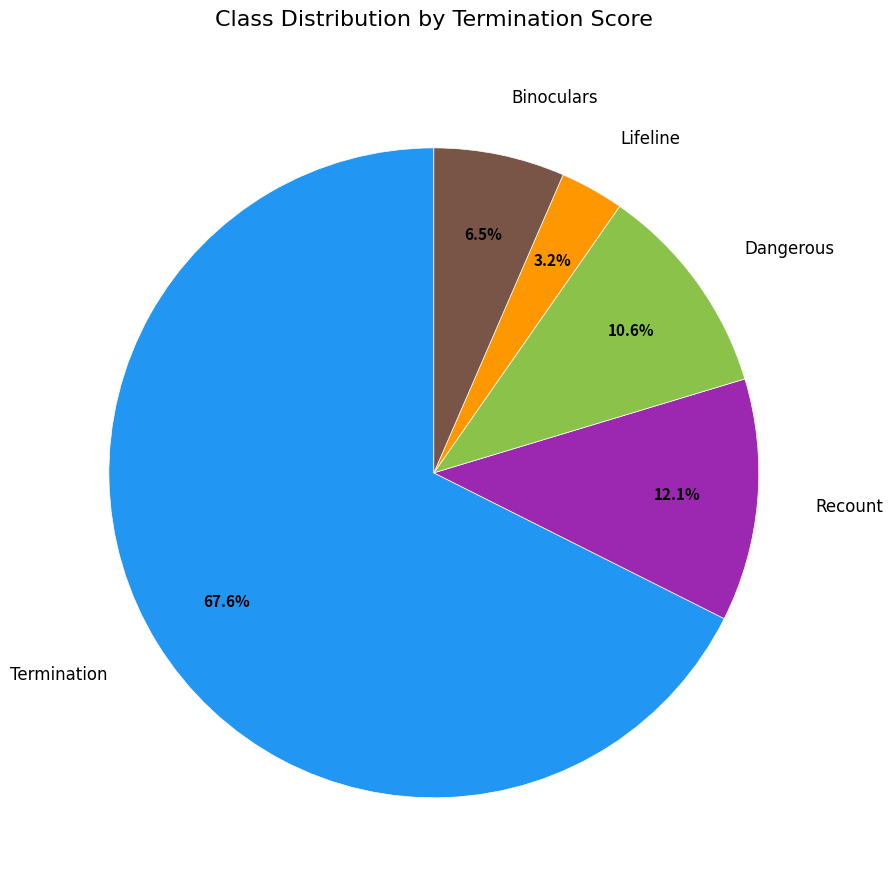

Is there a majority slice in this chart?

Yes